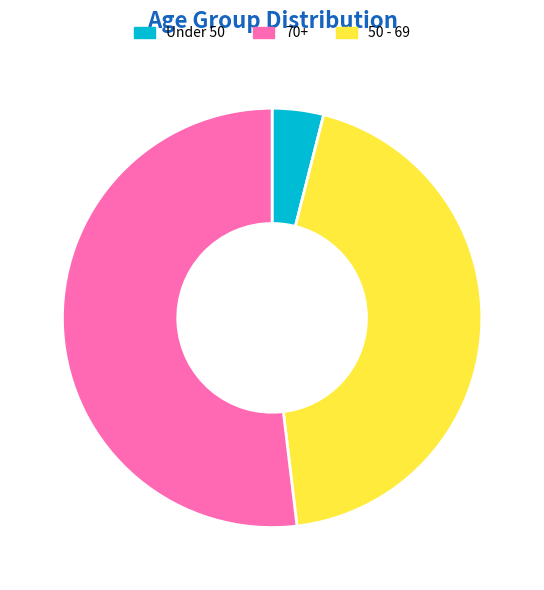

Is there a majority slice in this chart?

Yes